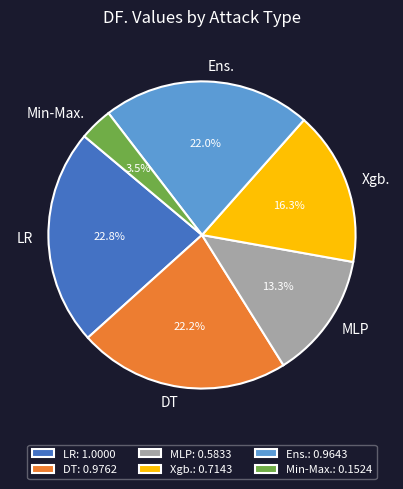

To the nearest percent, what is the difference between the largest and smallest slice percentages?

19%